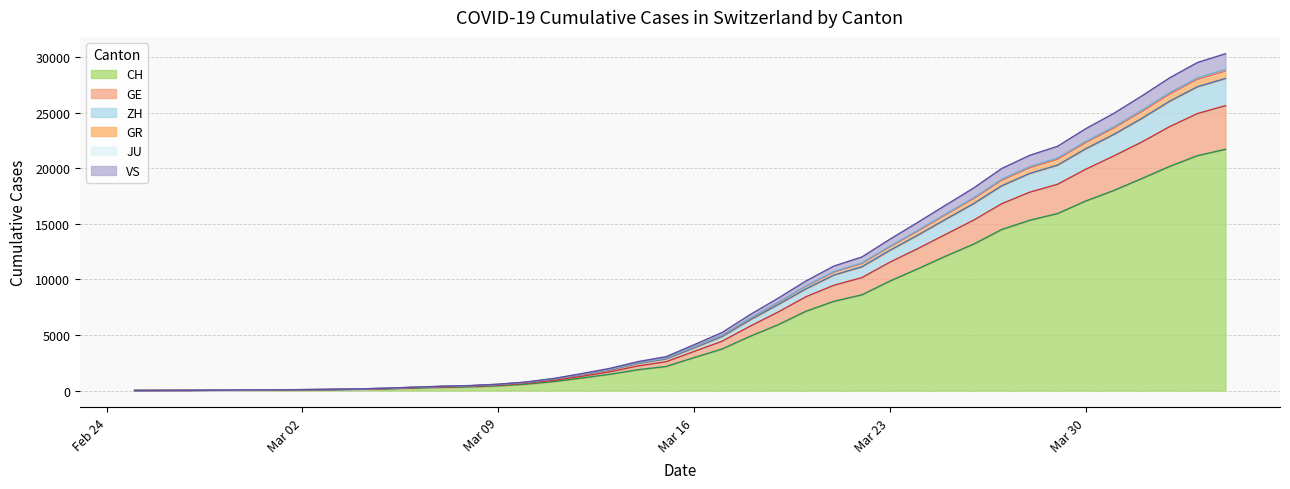

At which category is the sum across all series the highest?

2020-04-04